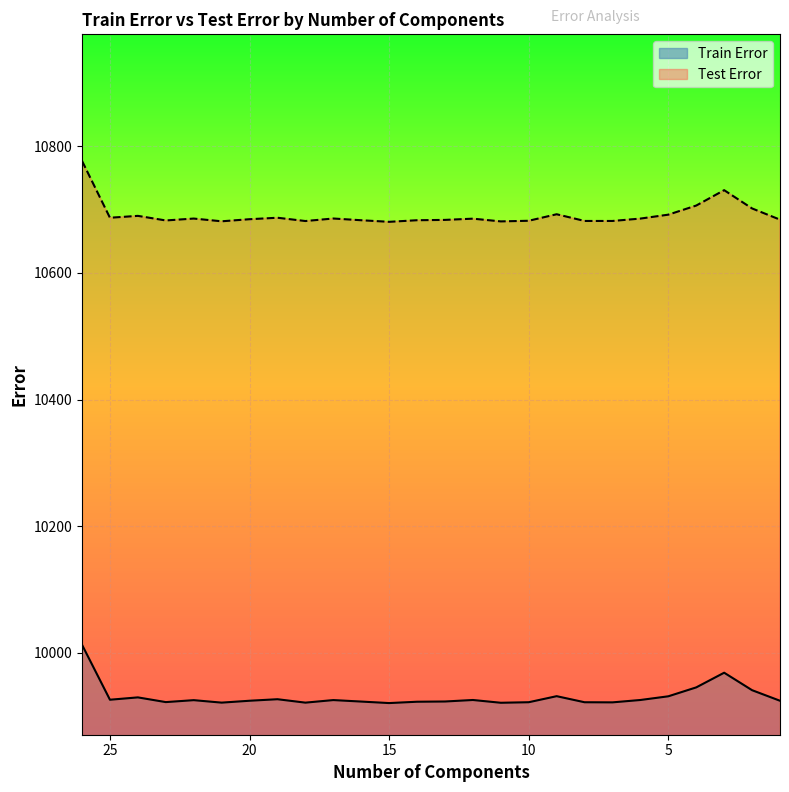

Which category has the highest value across all series?

26